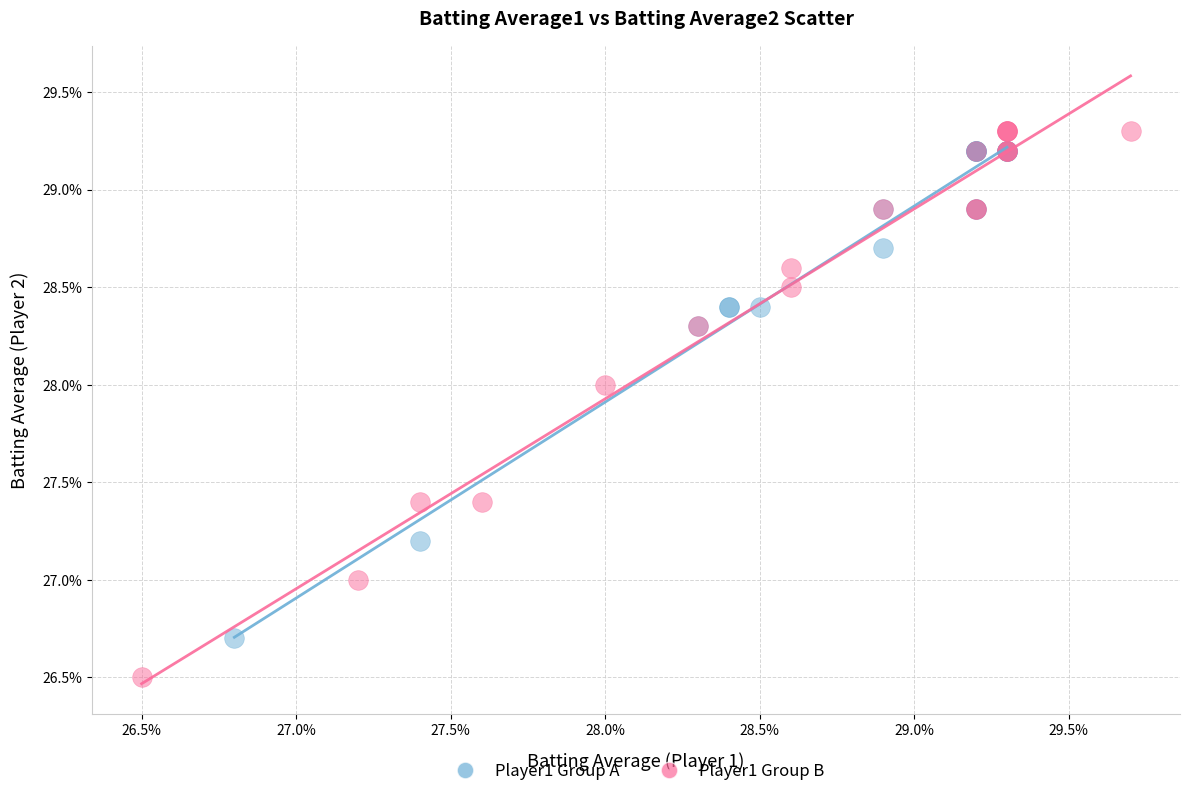

What are all the series names shown in the legend?

Player1 Group A, Player1 Group B